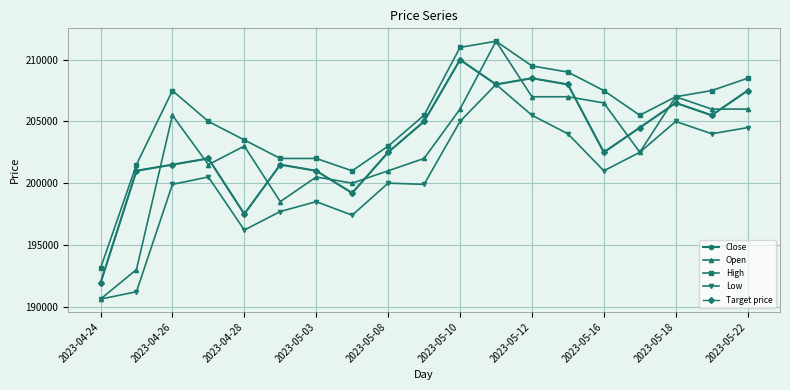

Does the chart have visible grid lines?

Yes